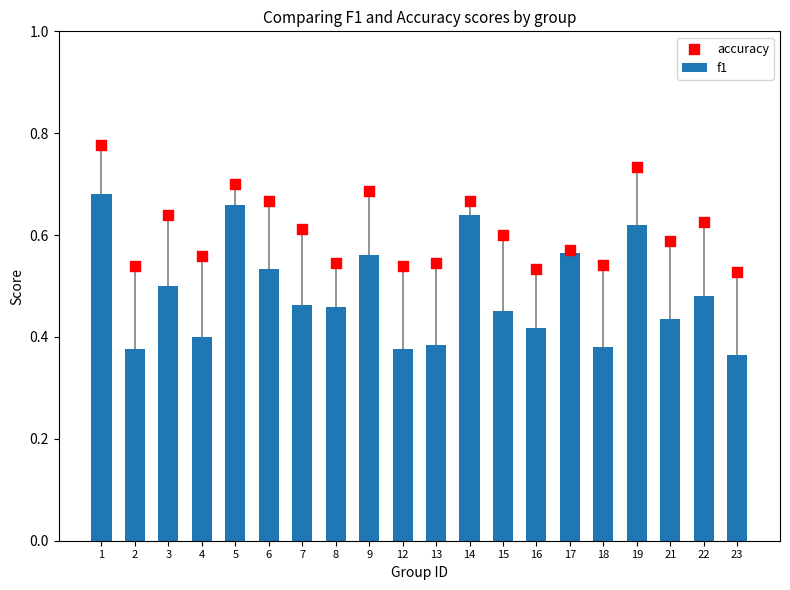

What are all the series names shown in the legend?

f1, accuracy